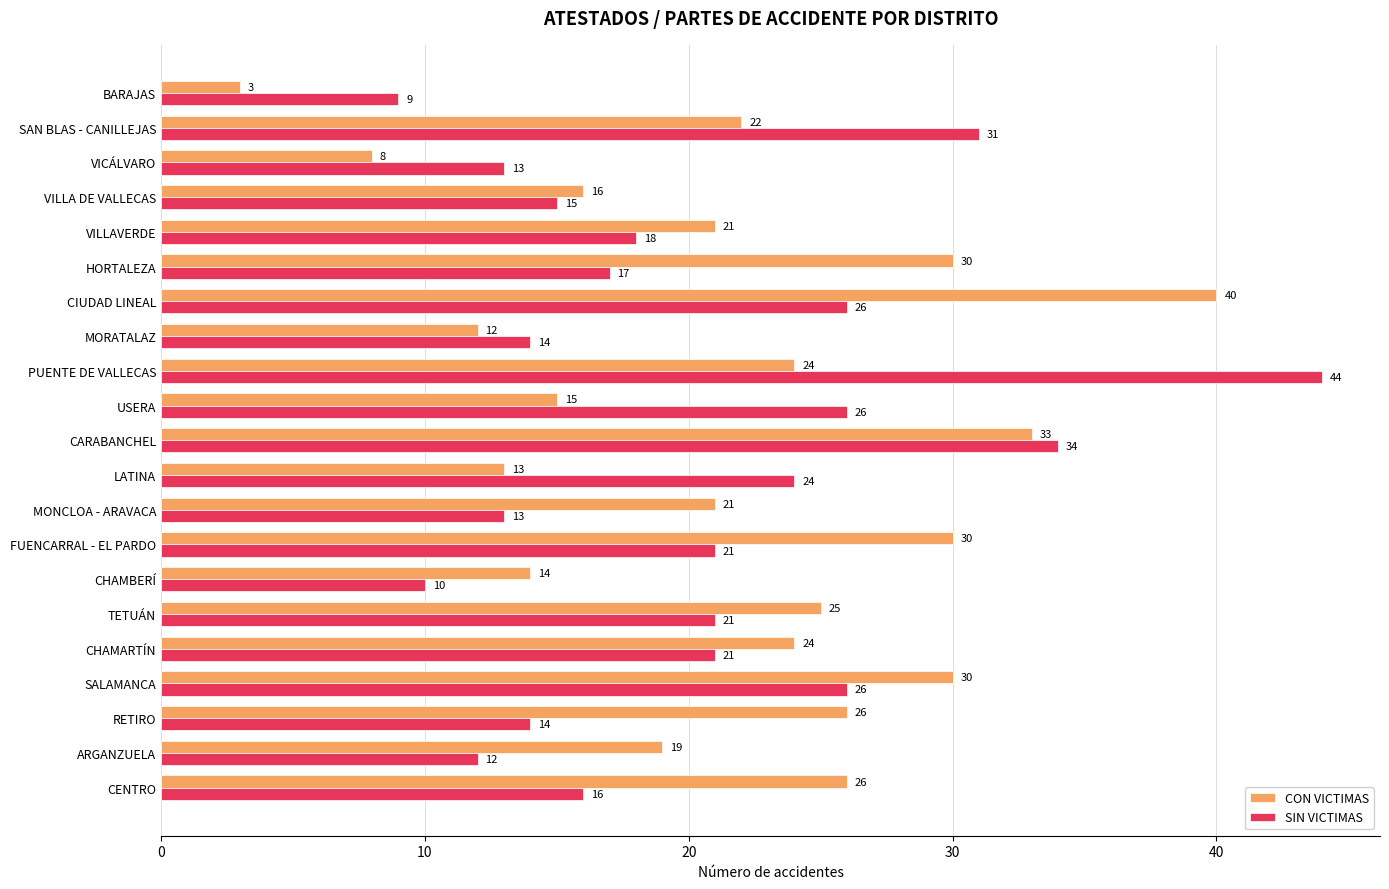

What is the total value across all series at VILLAVERDE?

39